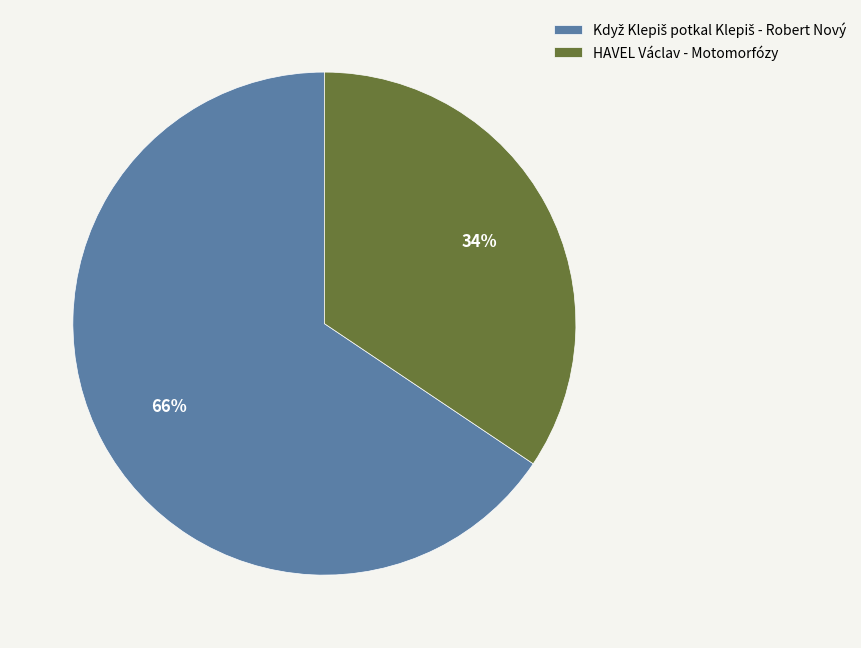

Does any single category account for the majority?

Yes